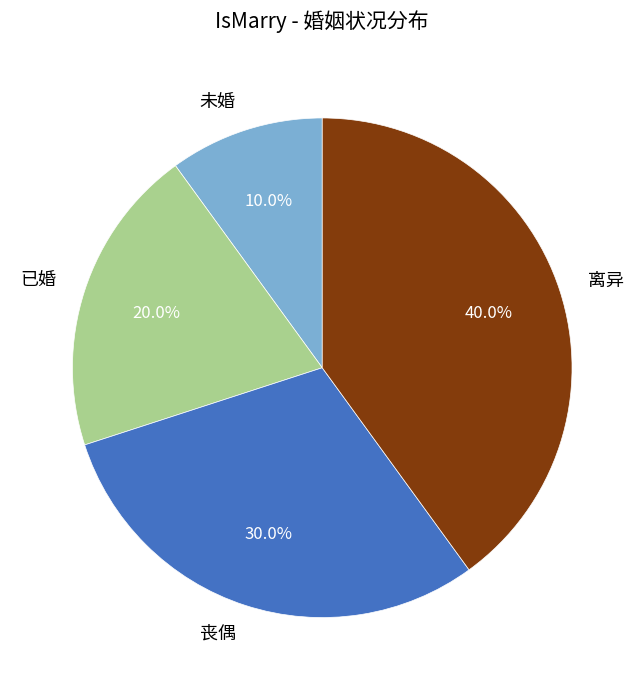

How many segments does this pie chart have?

4